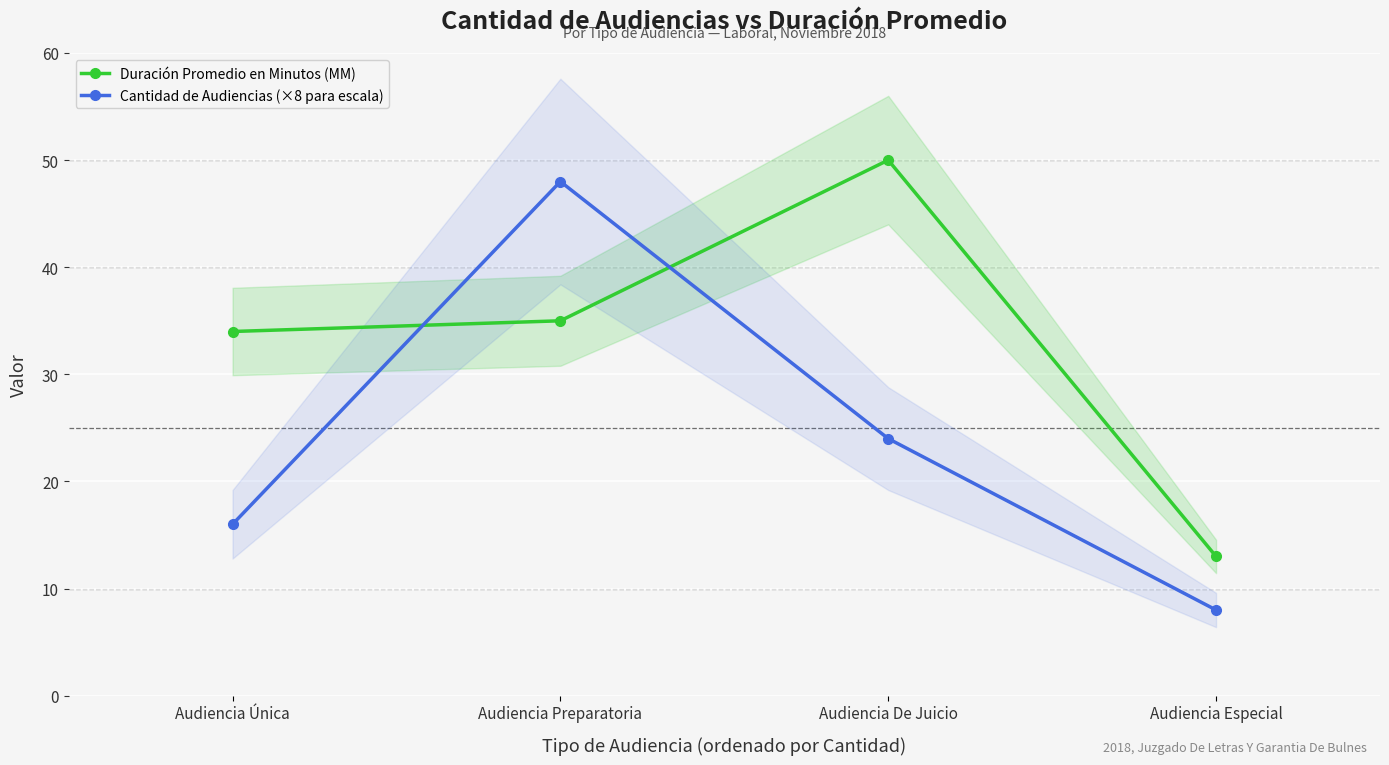

Rank the series by their average value, from highest to lowest.

Duración Promedio en Minutos (MM), Cantidad de Audiencias (×8 para escala)